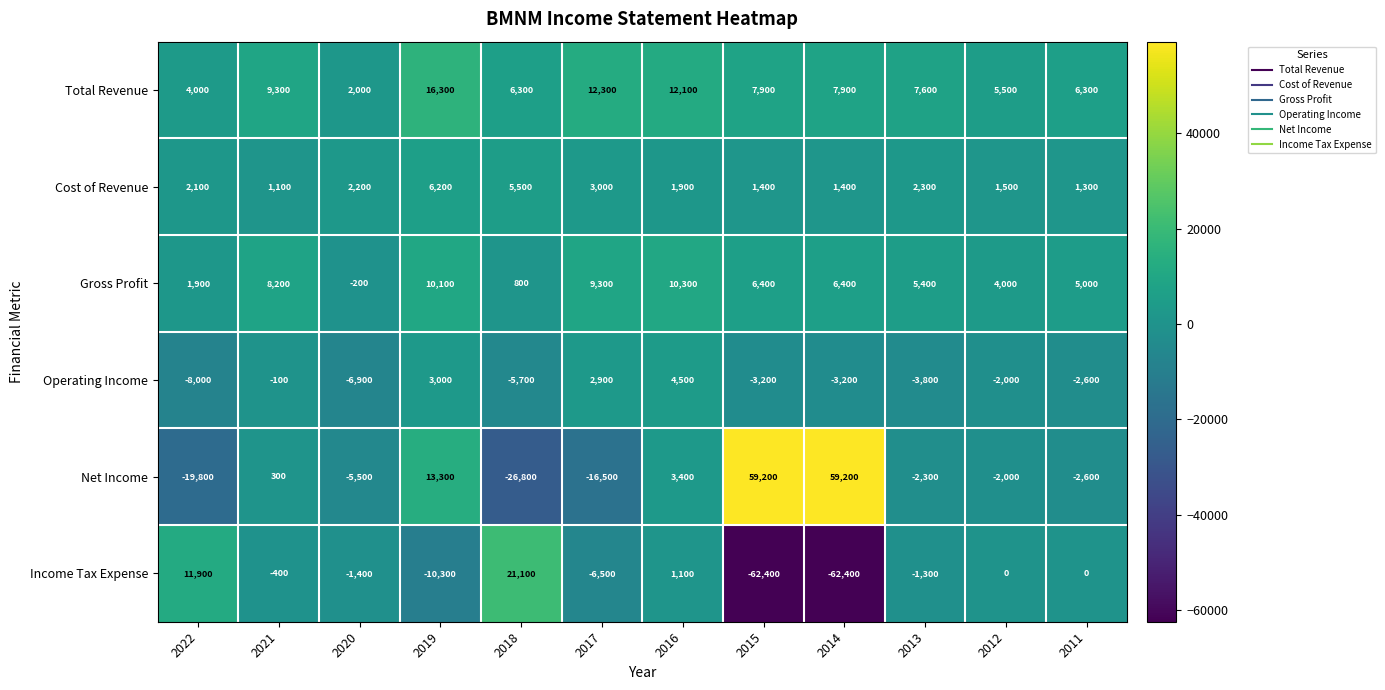

How many data points does each series have?

12